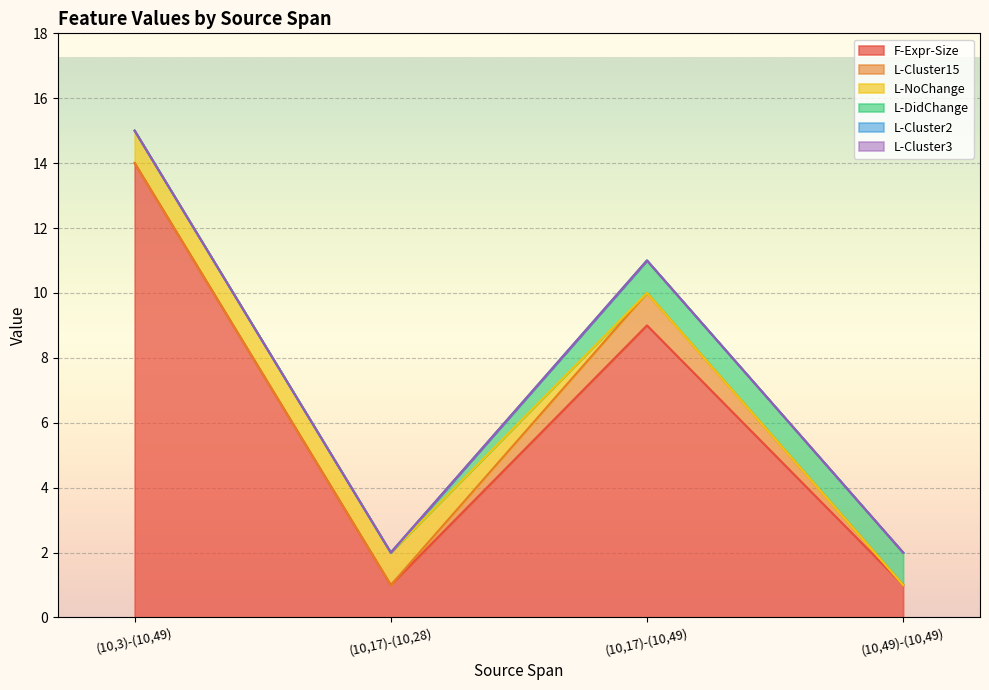

True or false: L-Cluster3 and L-Cluster2 intersect in this chart.

False